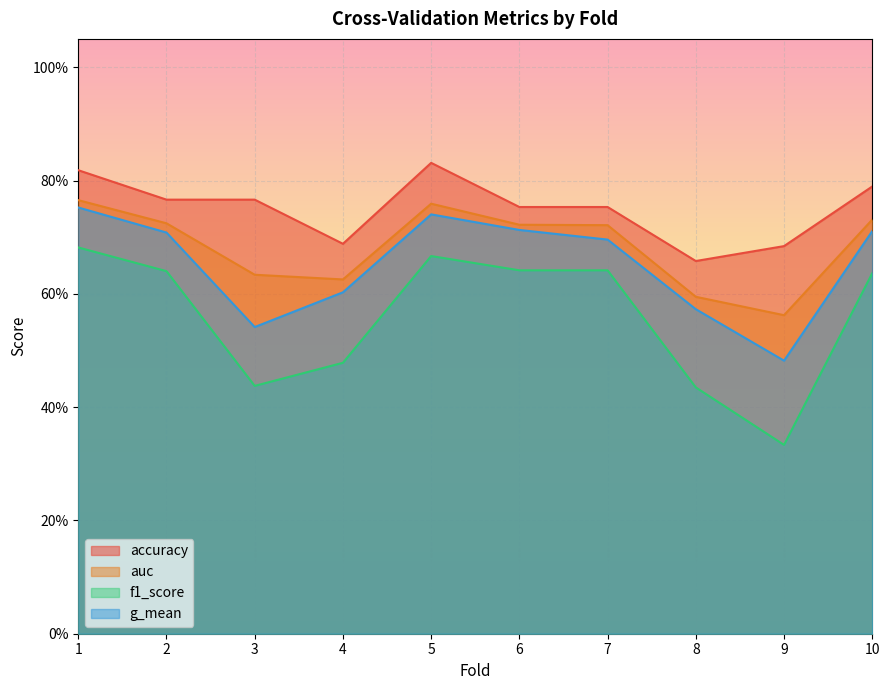

Reading right to left, extract all data points from this chart.

accuracy: 10=0.8	9=0.7	8=0.7	7=0.8	6=0.8	5=0.8	4=0.7	3=0.8	2=0.8	1=0.8
auc: 10=0.7	9=0.6	8=0.6	7=0.7	6=0.7	5=0.8	4=0.6	3=0.6	2=0.7	1=0.8
f1_score: 10=0.6	9=0.3	8=0.4	7=0.6	6=0.6	5=0.7	4=0.5	3=0.4	2=0.6	1=0.7
g_mean: 10=0.7	9=0.5	8=0.6	7=0.7	6=0.7	5=0.7	4=0.6	3=0.5	2=0.7	1=0.8